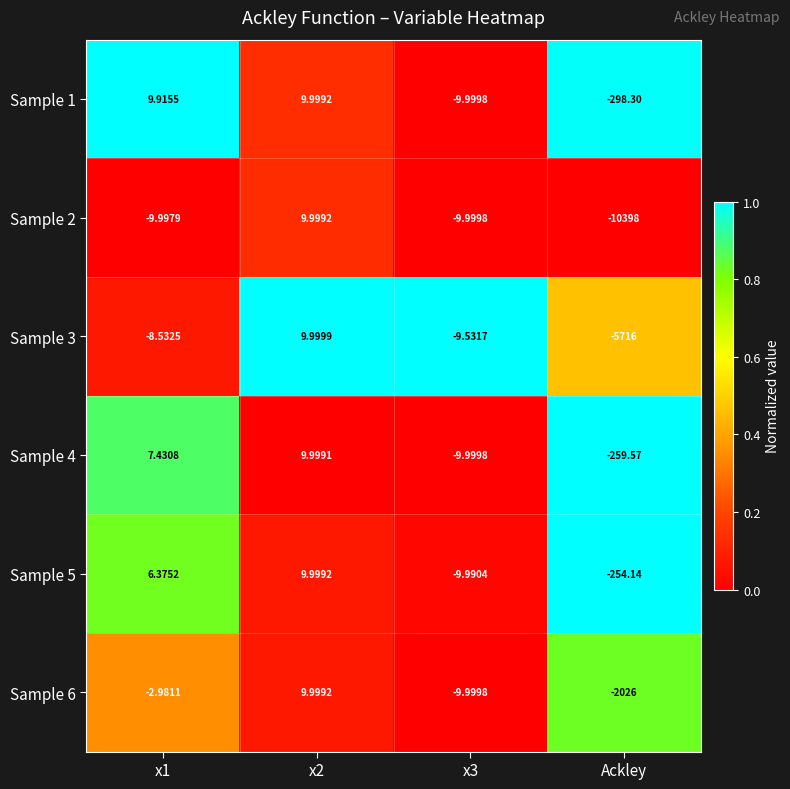

Is the value of Sample 2 at x1 greater than the value of Sample 3 at x1?

No